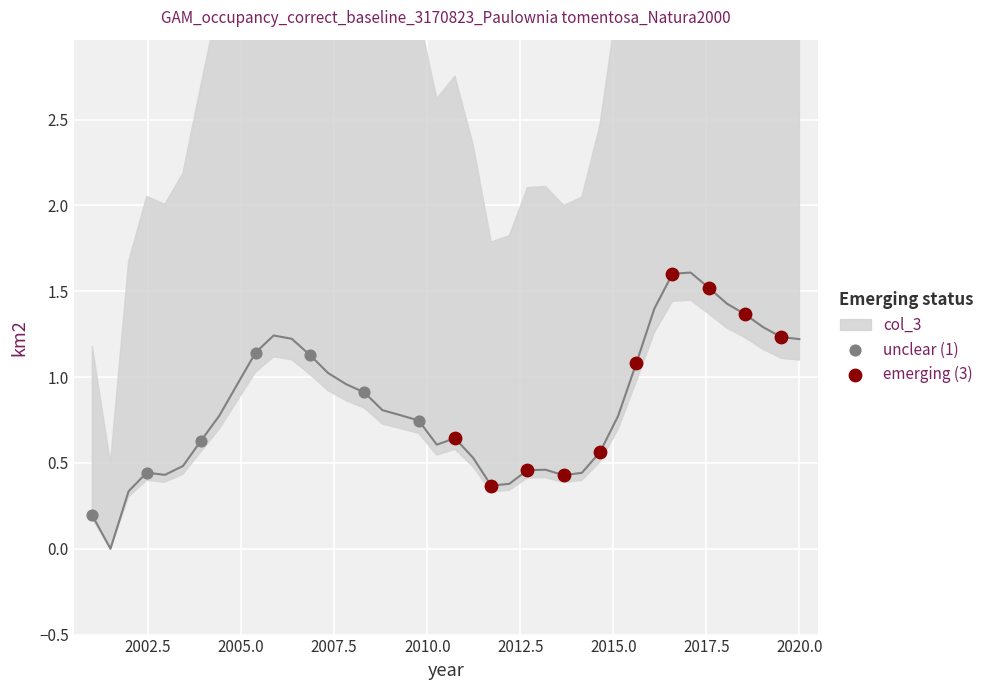

Which series has the widest spread of Y values?

emerging (3)